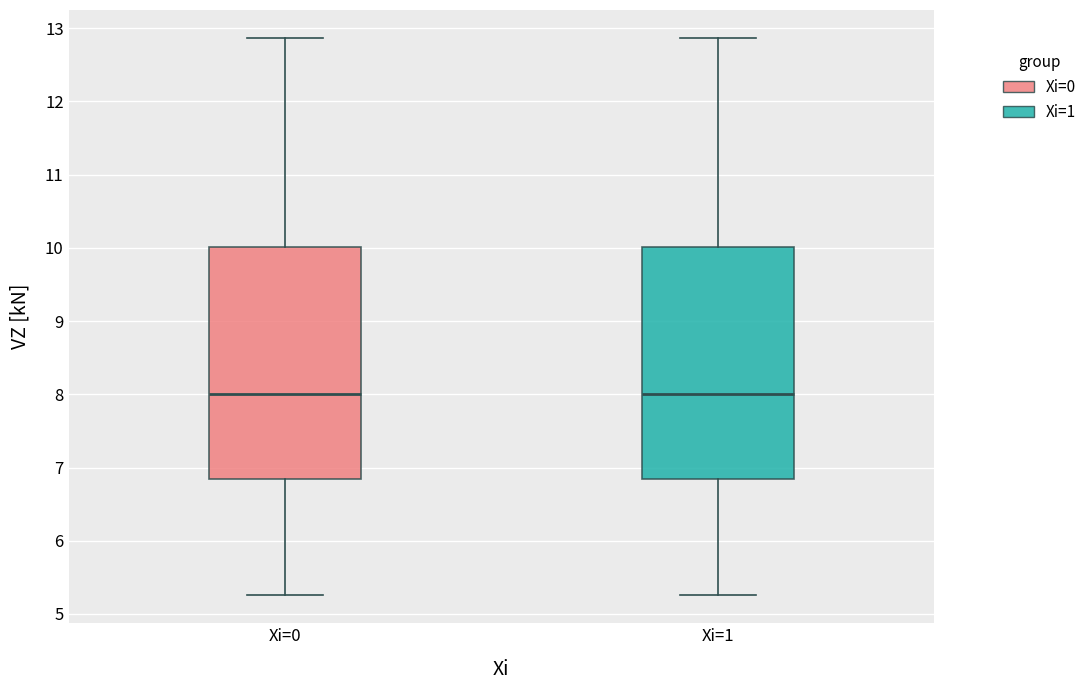

Reading left to right, read every box against the y-axis: the position of its median line, the range the box covers, and the ends of its whiskers. The values are not printed on the chart, so give them approximately, as read against the axis.

Xi=0: median 8.0, box 6.8 to 10.0, whiskers 5.3 to 12.9
Xi=1: median 8.0, box 6.8 to 10.0, whiskers 5.3 to 12.9